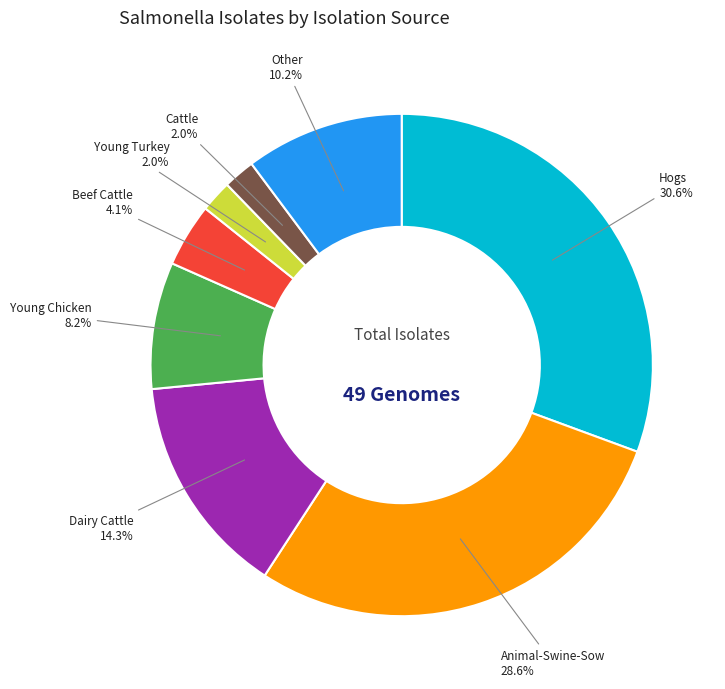

Is there a majority slice in this chart?

No